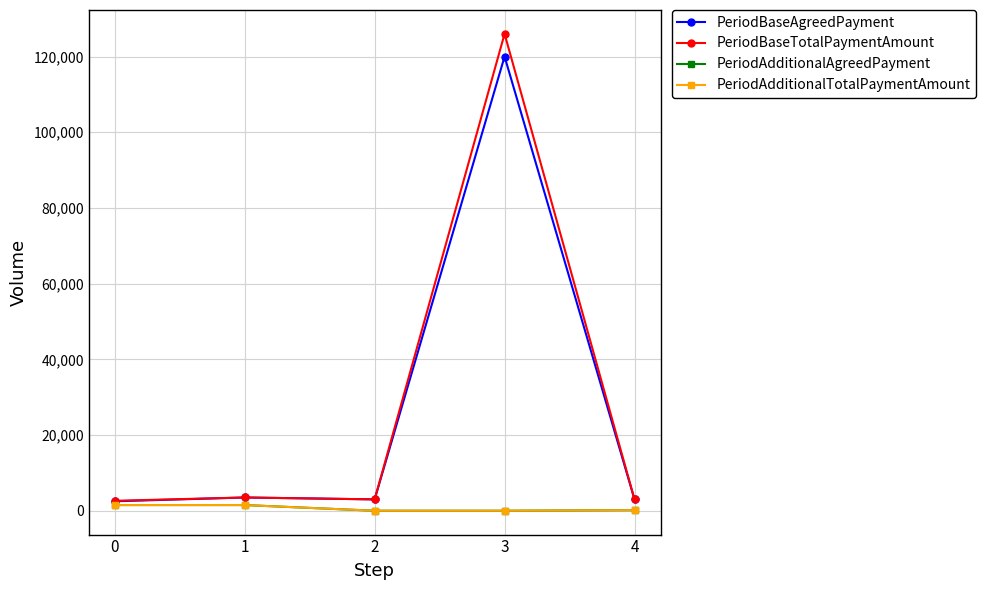

What is the difference between the PeriodBaseTotalPaymentAmount values at 0 and 1?

875.0